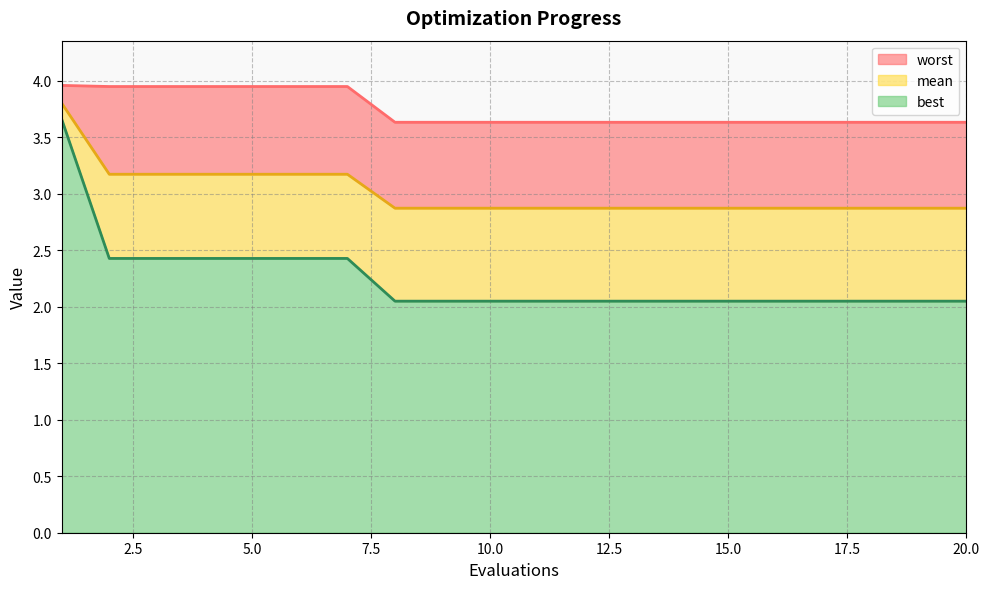

Does the chart have visible grid lines?

Yes